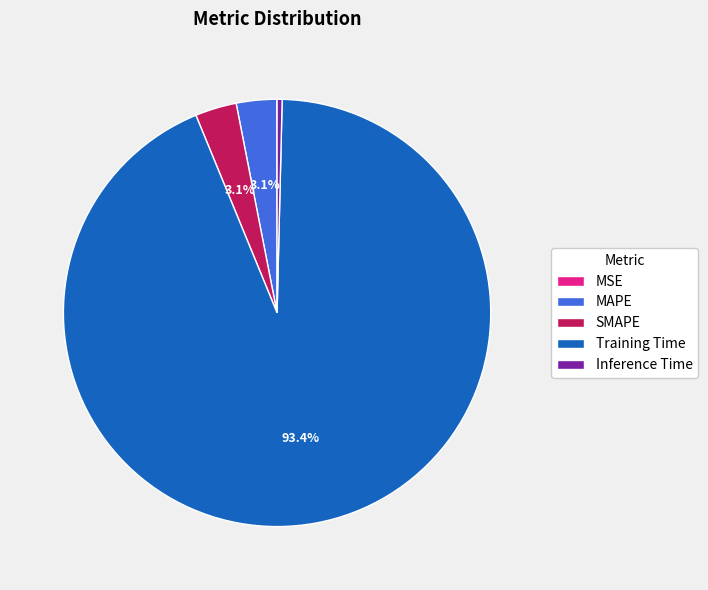

What is the largest slice in the pie chart?

Training Time